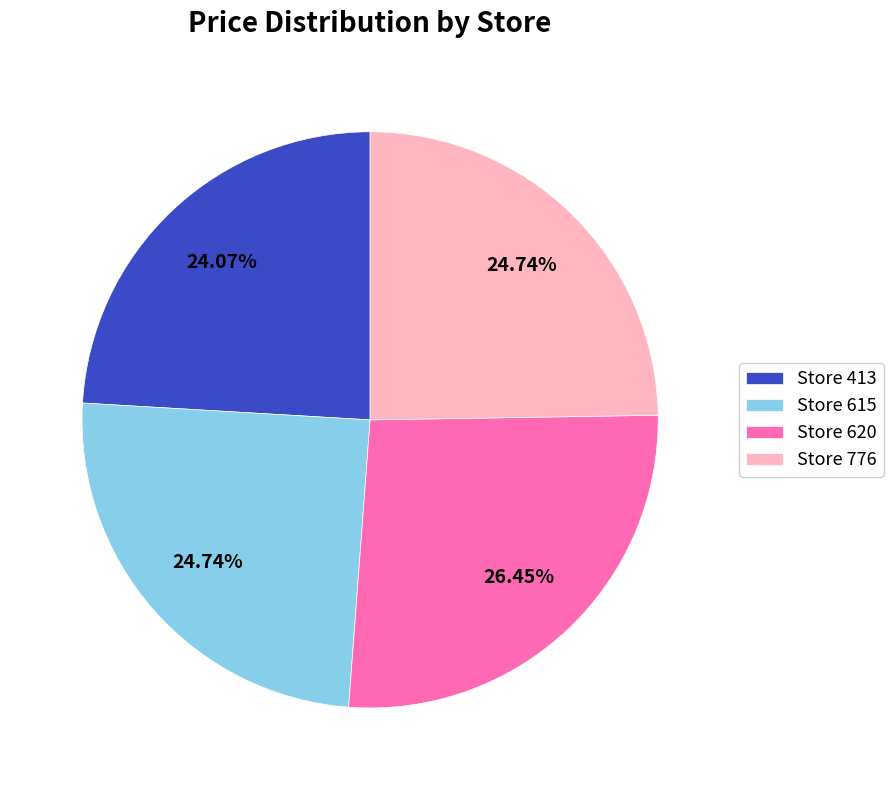

Is the sum of Store 620 and Store 413 greater than half?

Yes